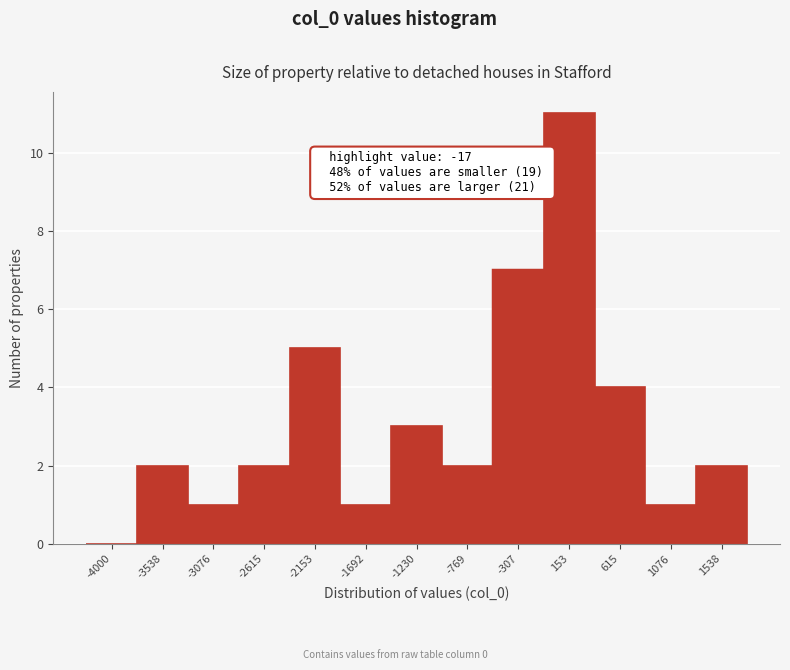

Reading left to right, list all the values displayed in this chart.

-4000=0	-3538=2	-3076=1	-2615=2	-2153=5	-1692=1	-1230=3	-769=2	-307=7	153=11	615=4	1076=1	1538=2